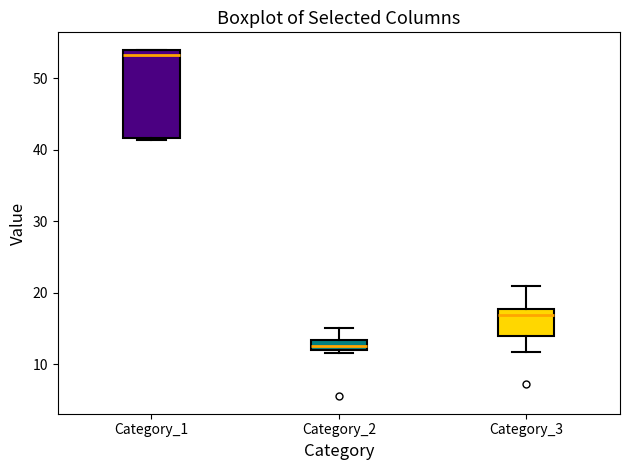

Which box's median line is the highest?

Category_1